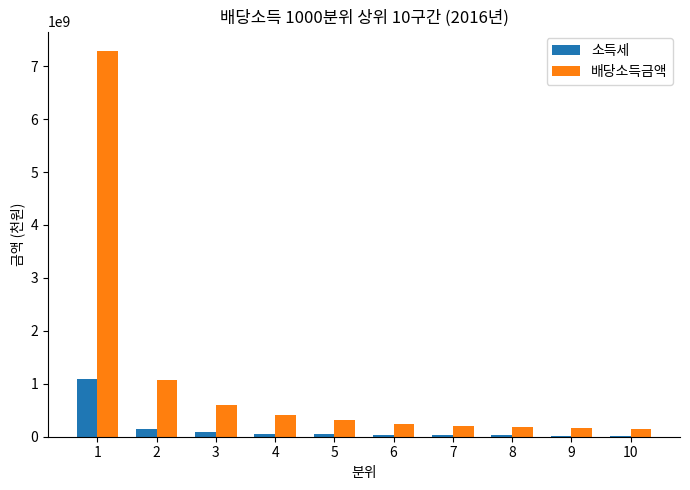

What is the spread (max minus min) of values at 2?

916069799.5